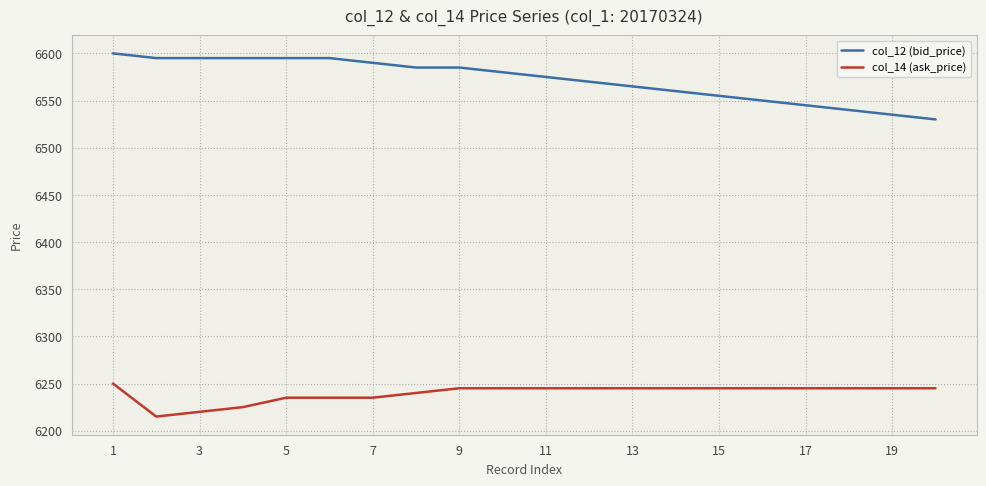

Does the chart have visible grid lines?

Yes